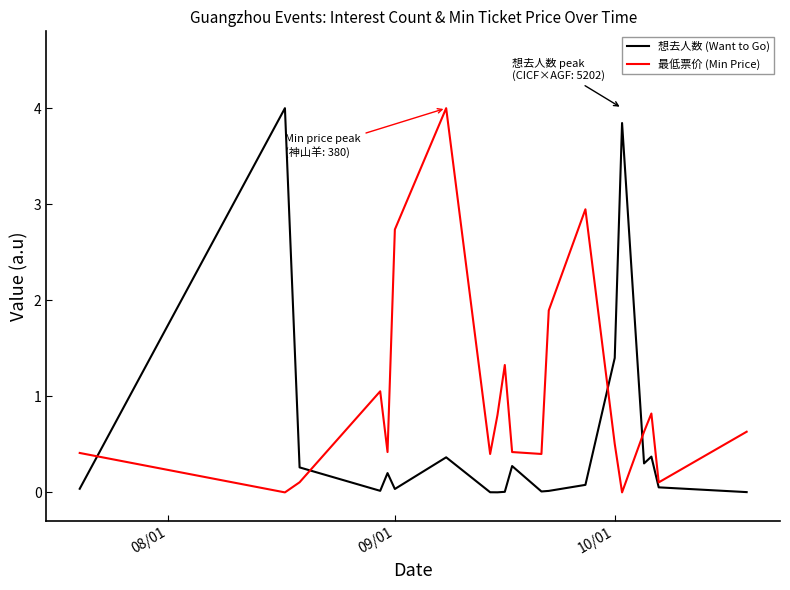

What is the maximum value shown in the chart?

4.0